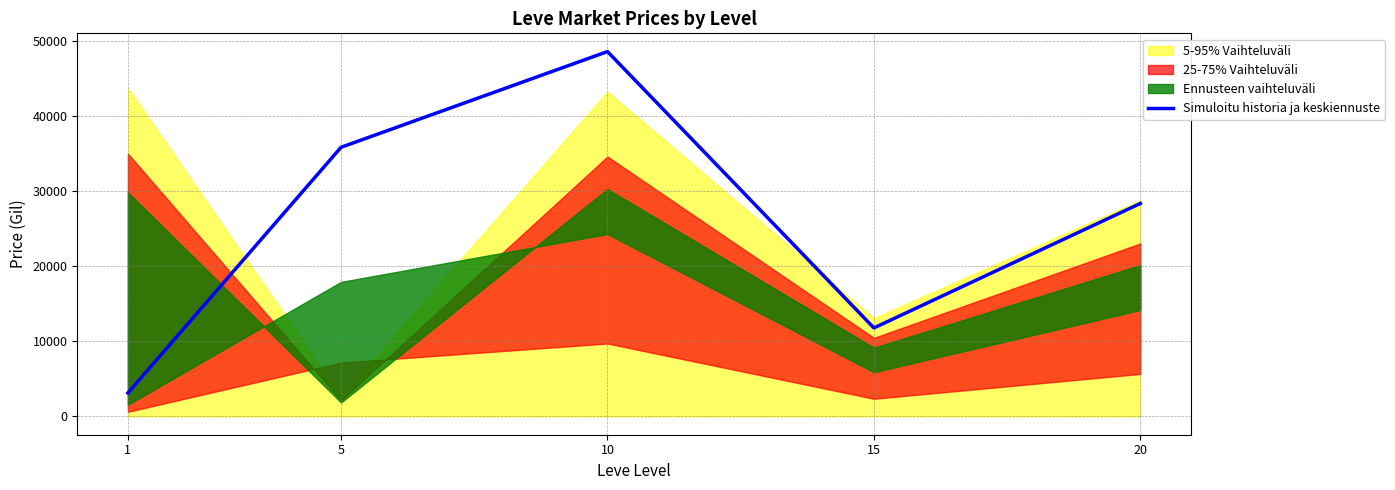

Does the chart have visible grid lines?

Yes